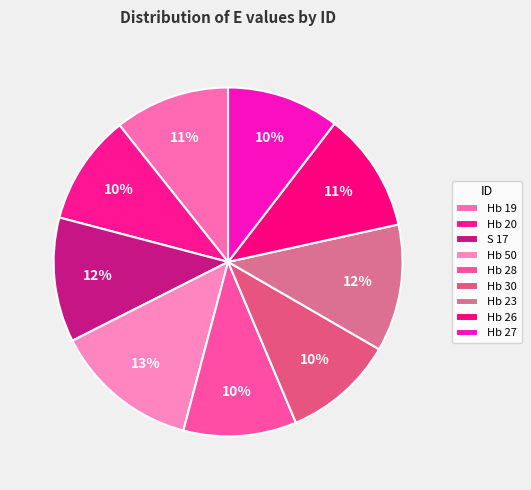

Count the number of slices in the pie.

9